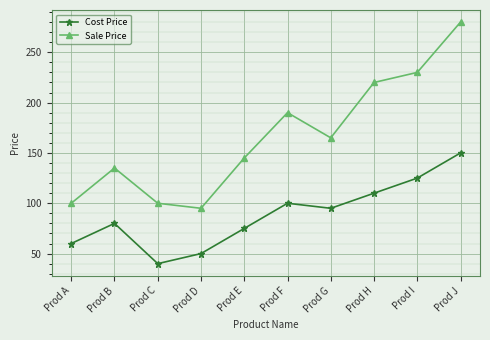

True or false: Sale Price has more than 1 points higher than both neighbors.

True